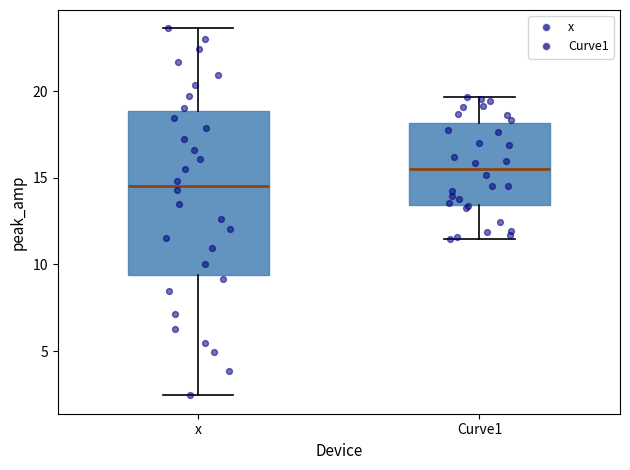

Where does the lower whisker of the box for Curve1 end on the y-axis? The values are not printed on the chart, so give them approximately, as read against the axis.

11.5